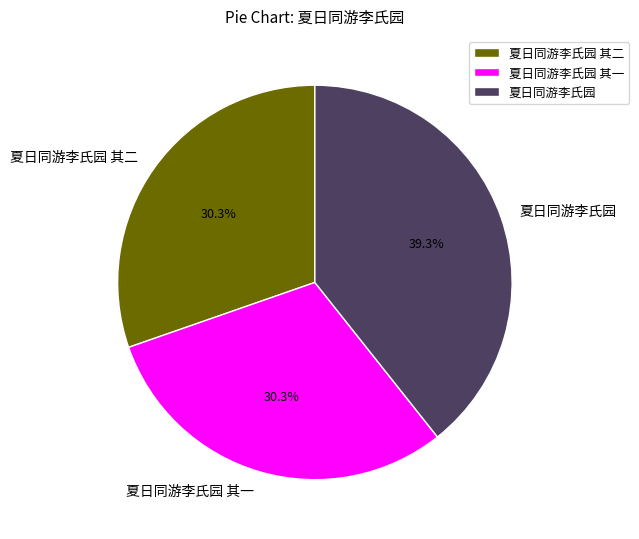

To the nearest percent, what percentage of the pie is 夏日同游李氏园 其一?

30%